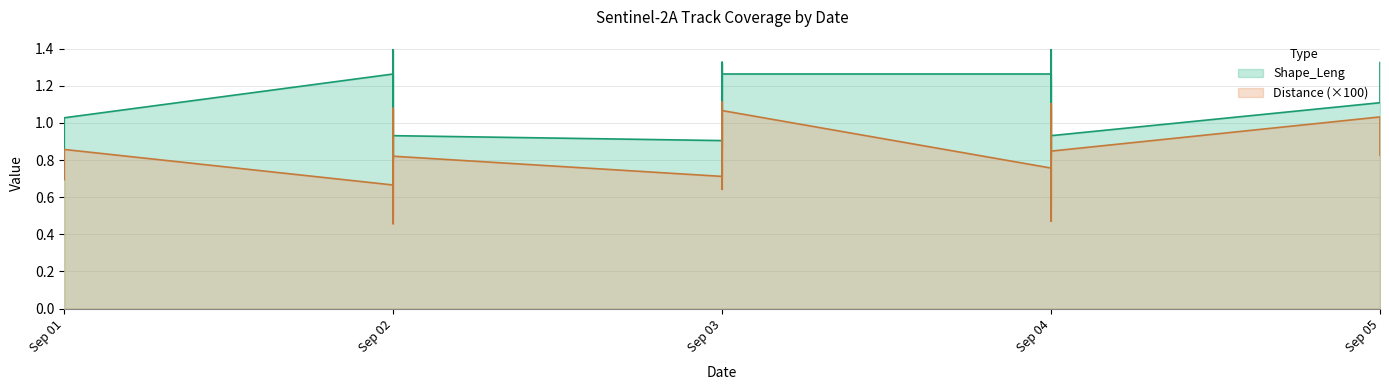

List the series in order of their overall mean, highest first.

Shape_Leng, Distance